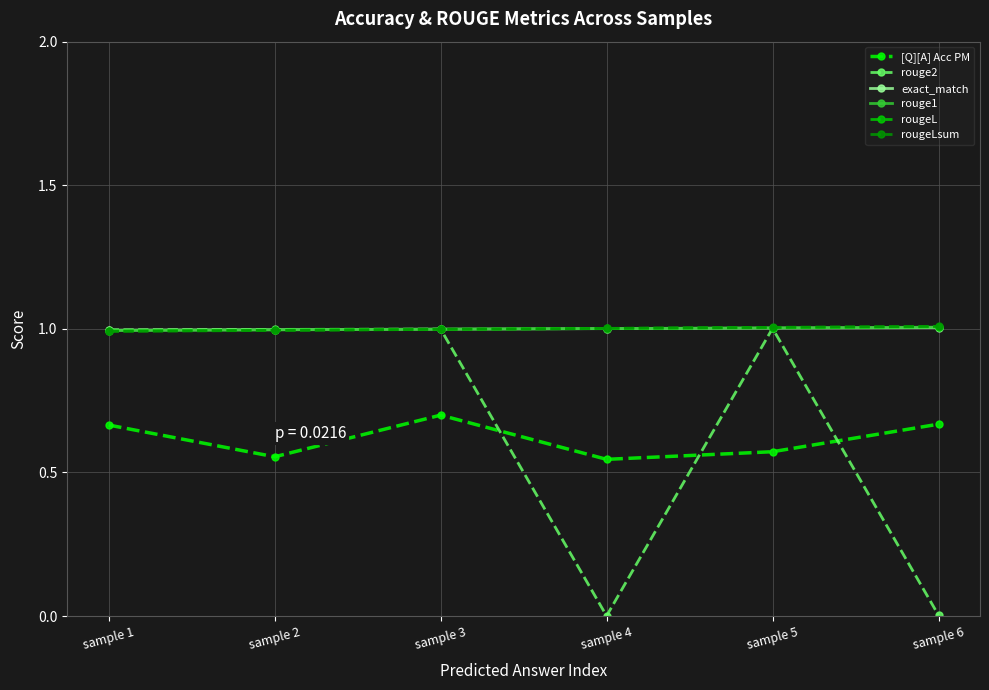

What is the difference between the second highest and minimum values in the [Q][A] Acc PM series?

0.1